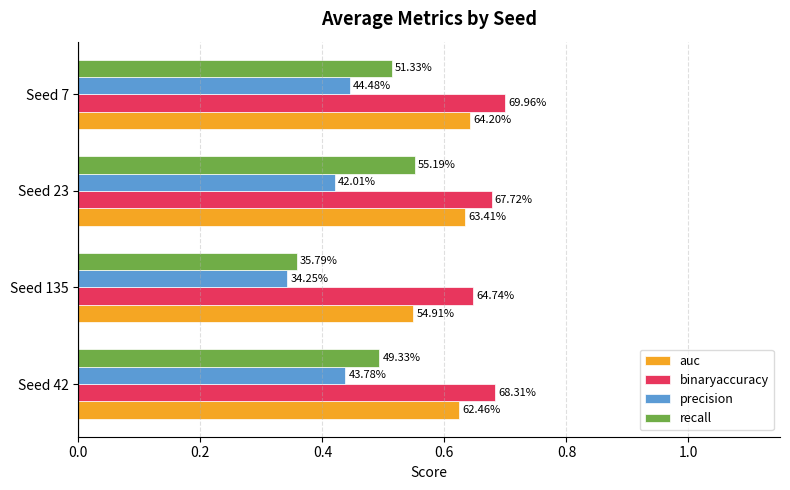

What are all the series names shown in the legend?

auc, binaryaccuracy, precision, recall